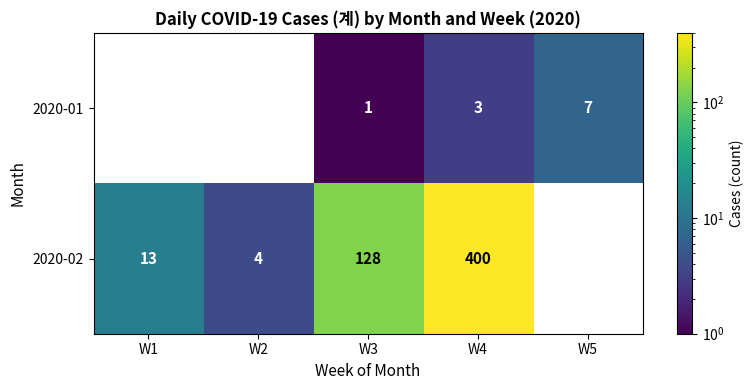

Reading left to right, list all the values displayed in this chart.

2020-01: 0	0	1	3	7
2020-02: 13	4	128	400	0